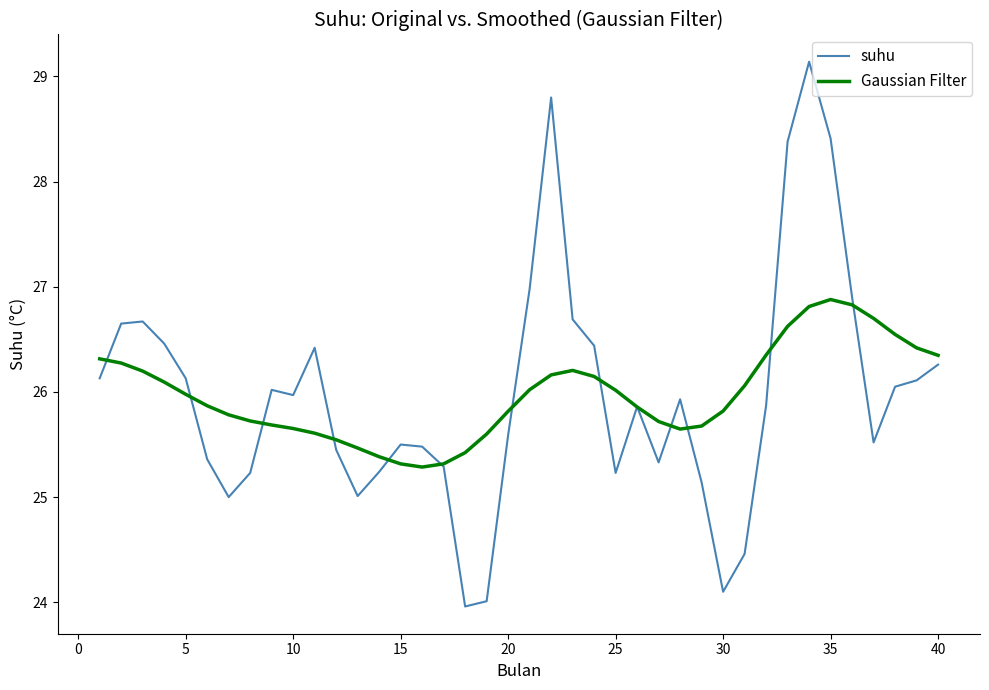

Which series has the largest range (max minus min)?

suhu